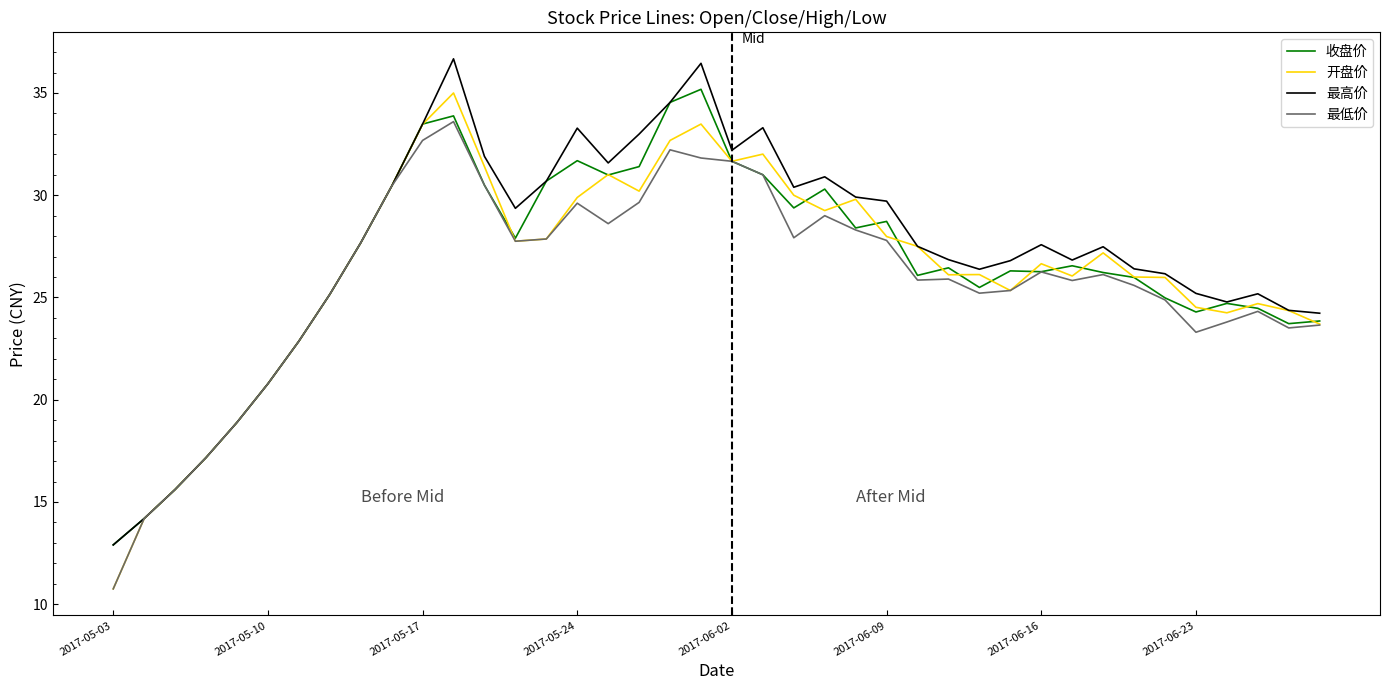

What are all the series names shown in the legend?

收盘价, 开盘价, 最高价, 最低价